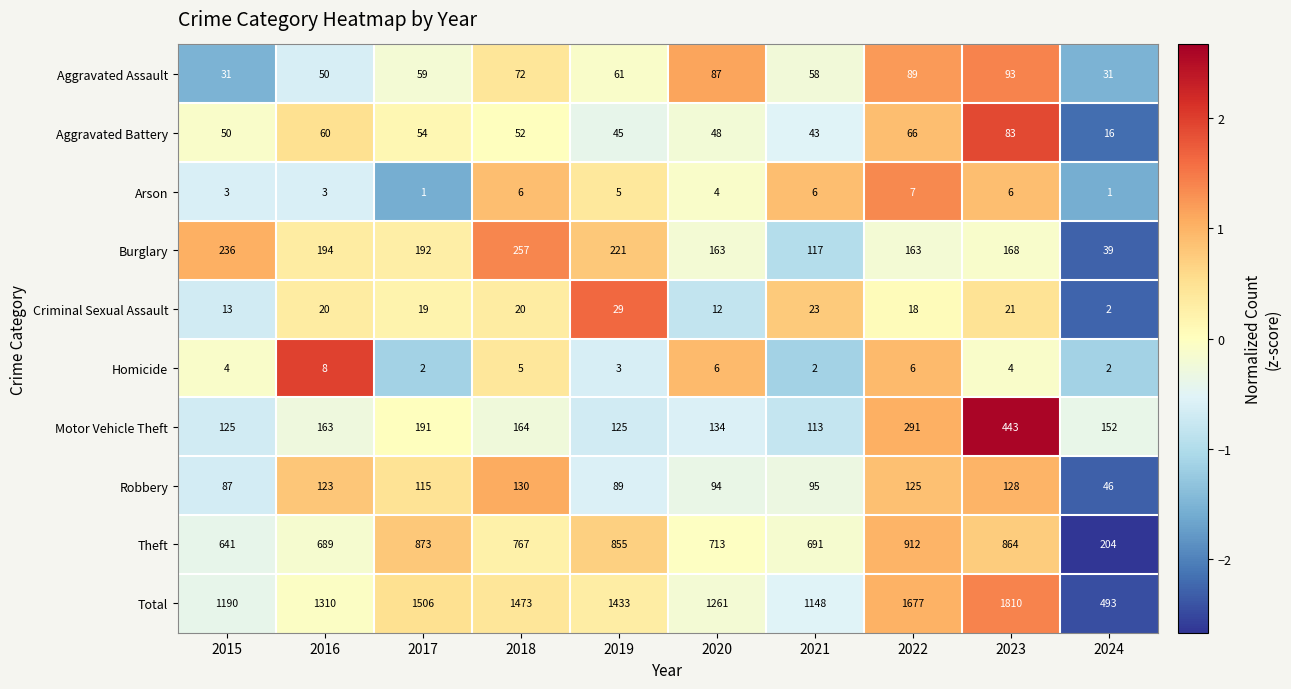

What is the sum of all Homicide values?

42